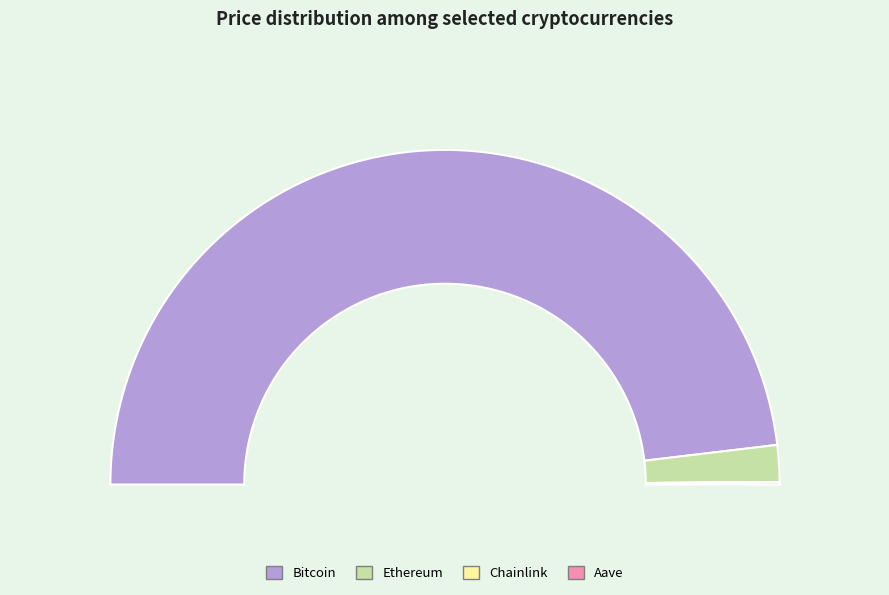

Is there a majority slice in this chart?

Yes